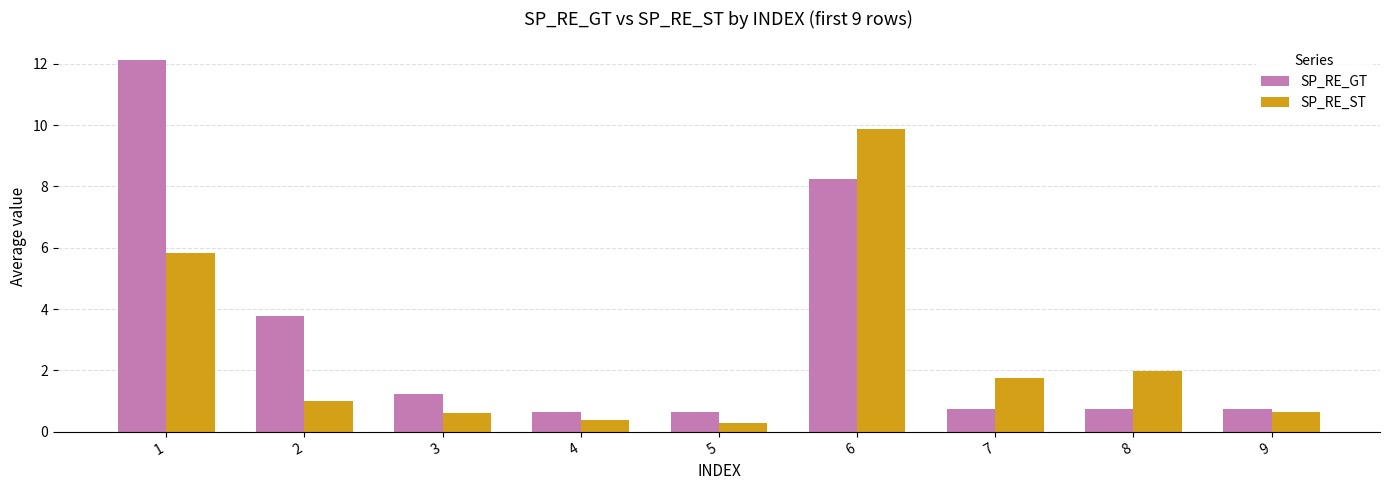

What is the total value across all series at 9?

1.4